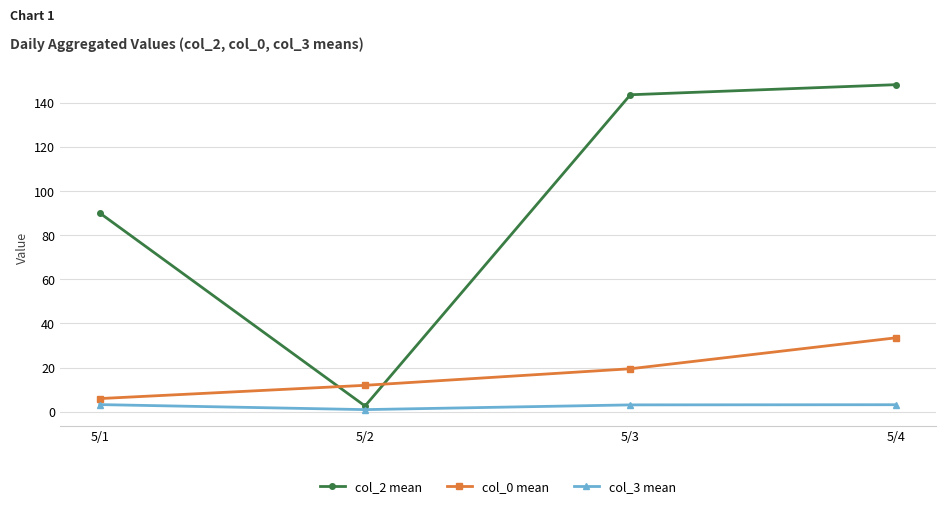

Read the col_3 mean value at 5/2.

1.0